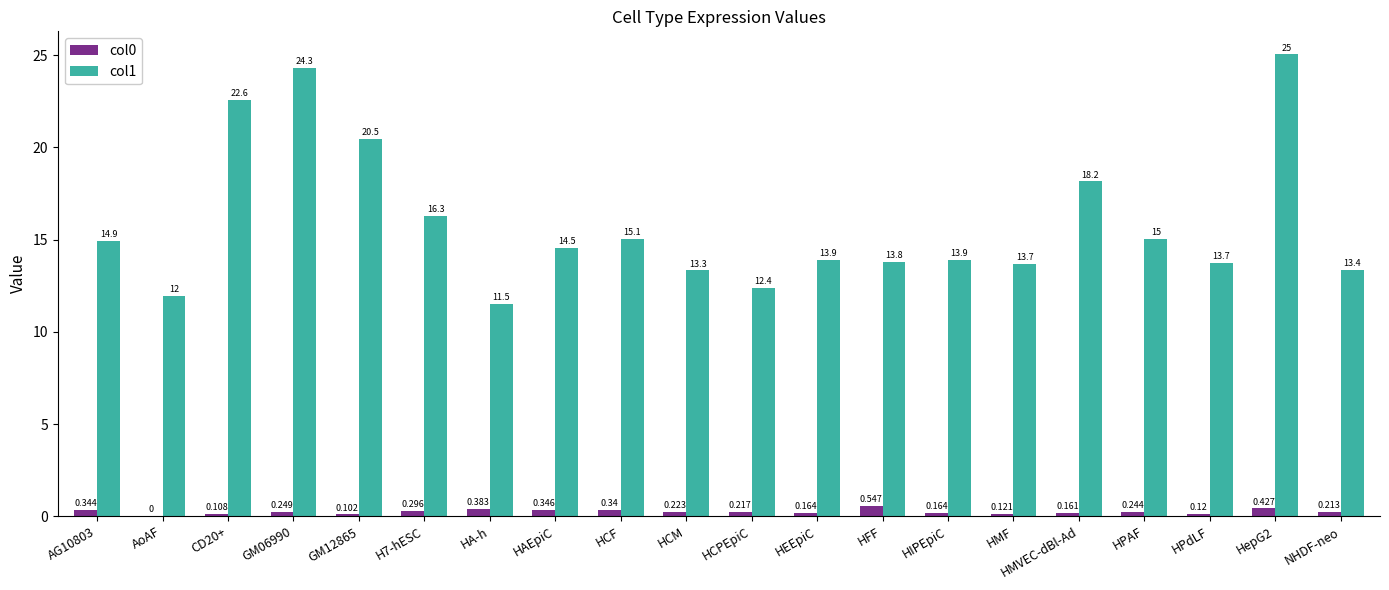

How many distinct data groups are displayed?

2